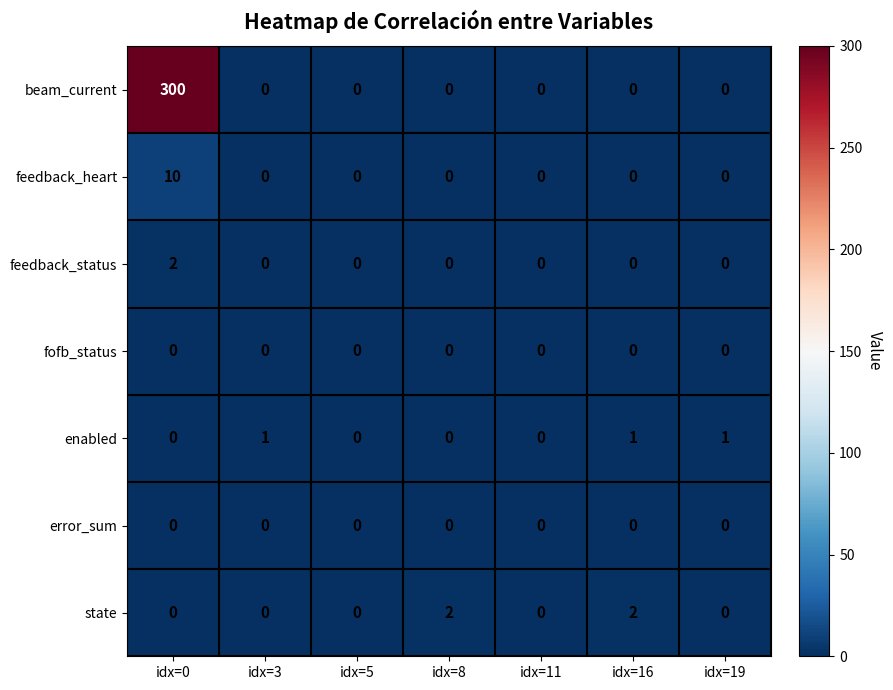

What is the sum of all state values?

4